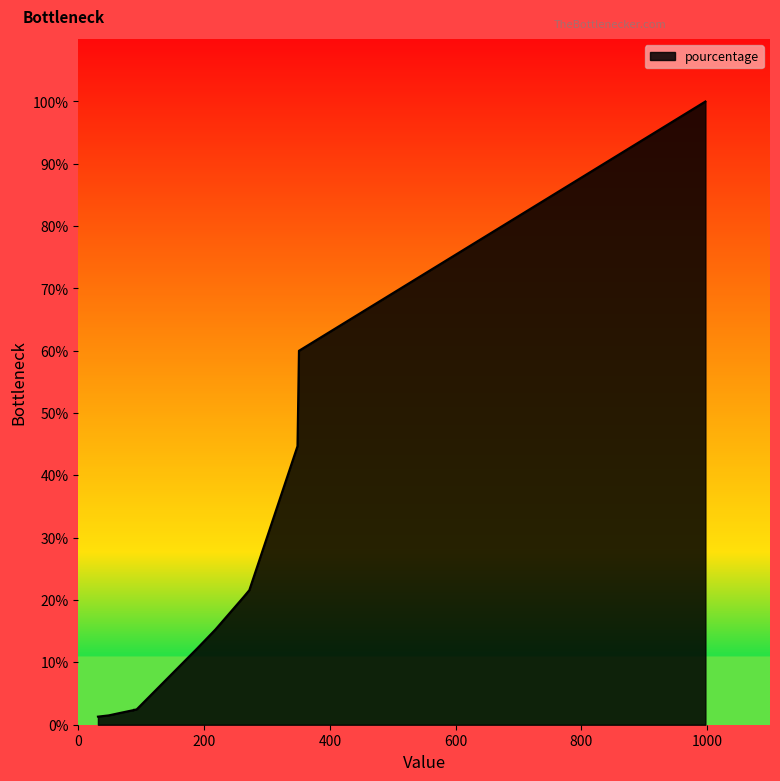

The value at Stade Brest 29 is 0.0. True or false?

False